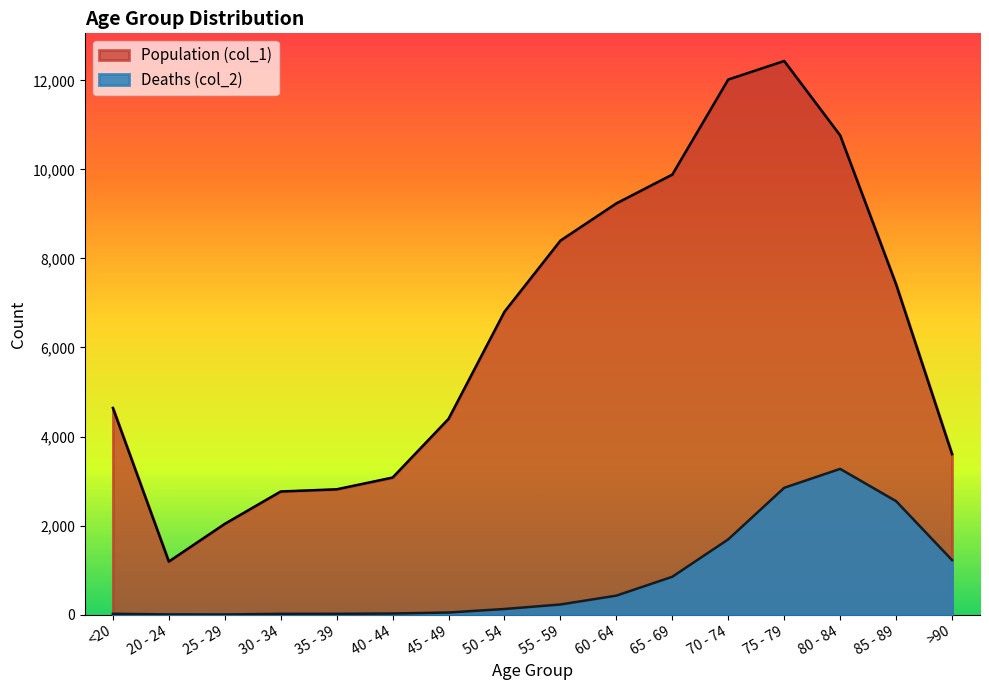

How many interior local valleys does the Population (col_1) series have?

1